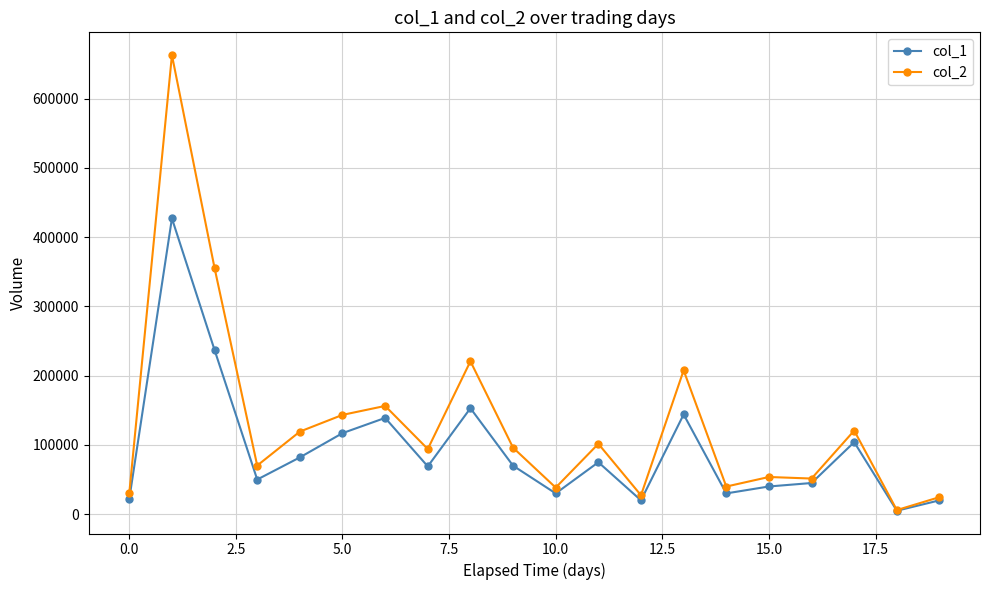

List the series in order of their overall mean, lowest first.

col_1, col_2